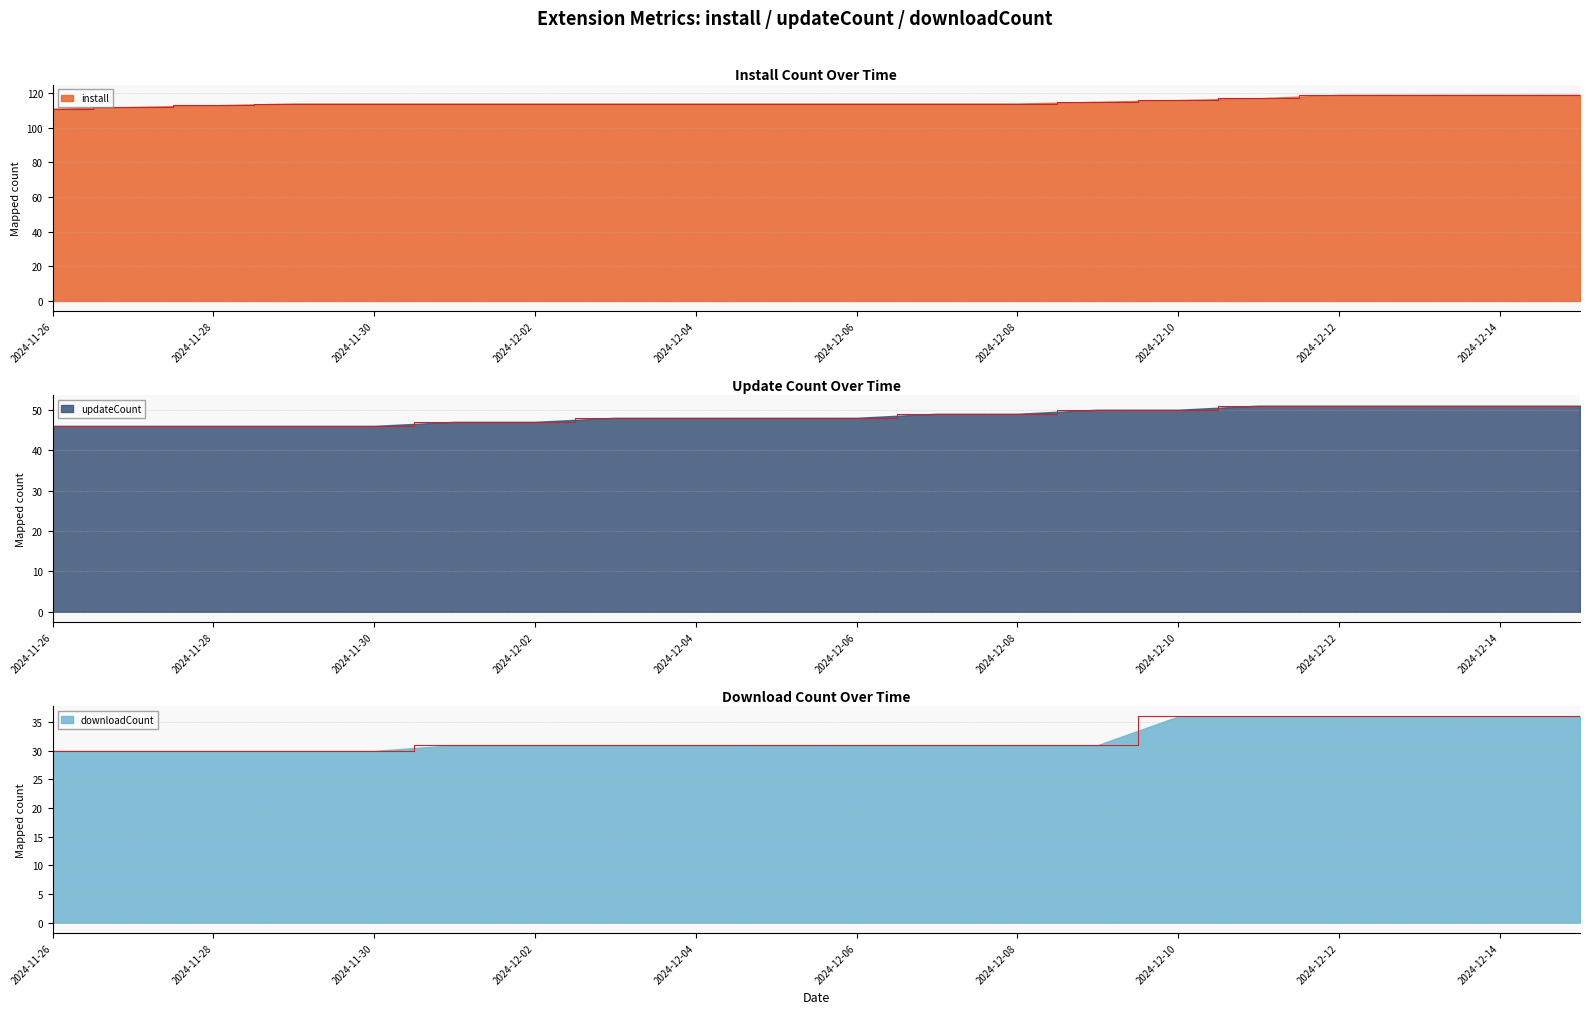

True or false: install and updateCount cross at least once.

False